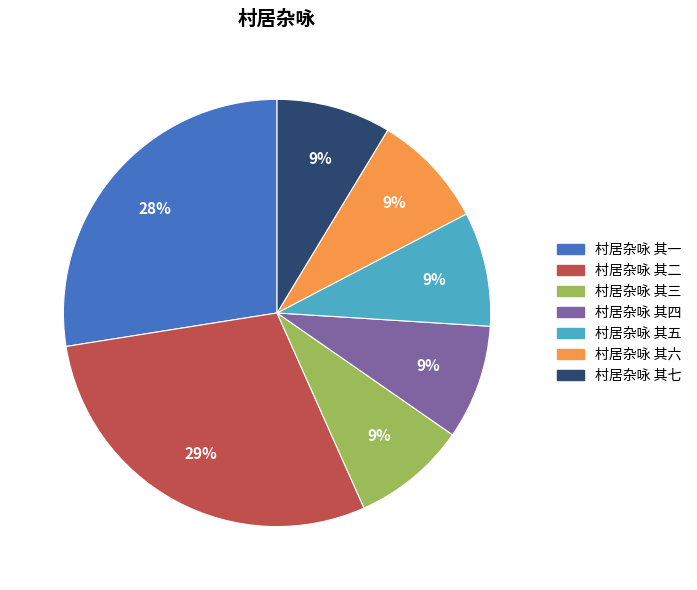

To the nearest percent, what percentage of the pie is 村居杂咏 其四?

9%